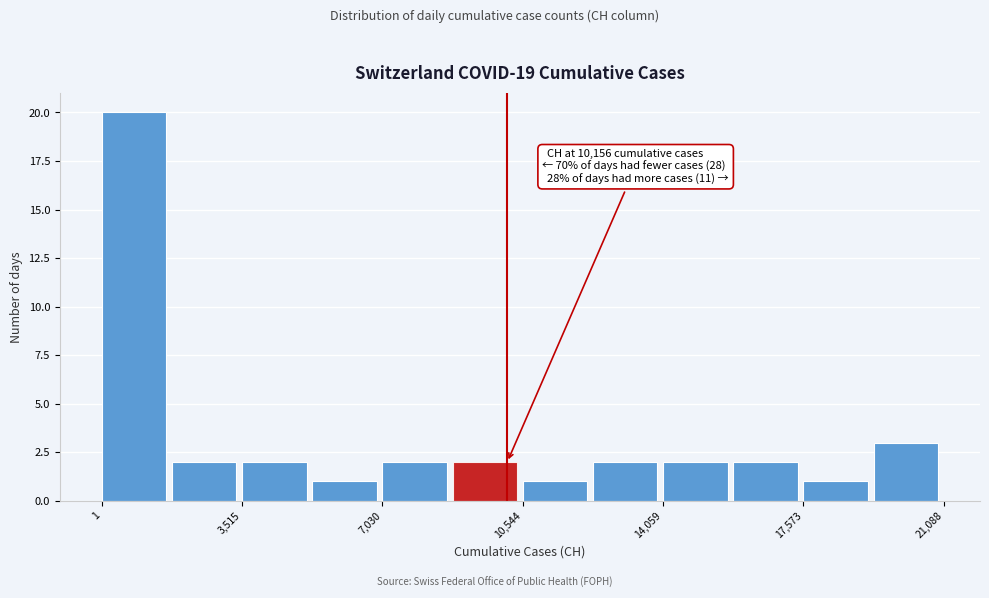

Around what value on the x-axis is the tallest bar? Give the approximate position of its centre, as read against the axis.

1000